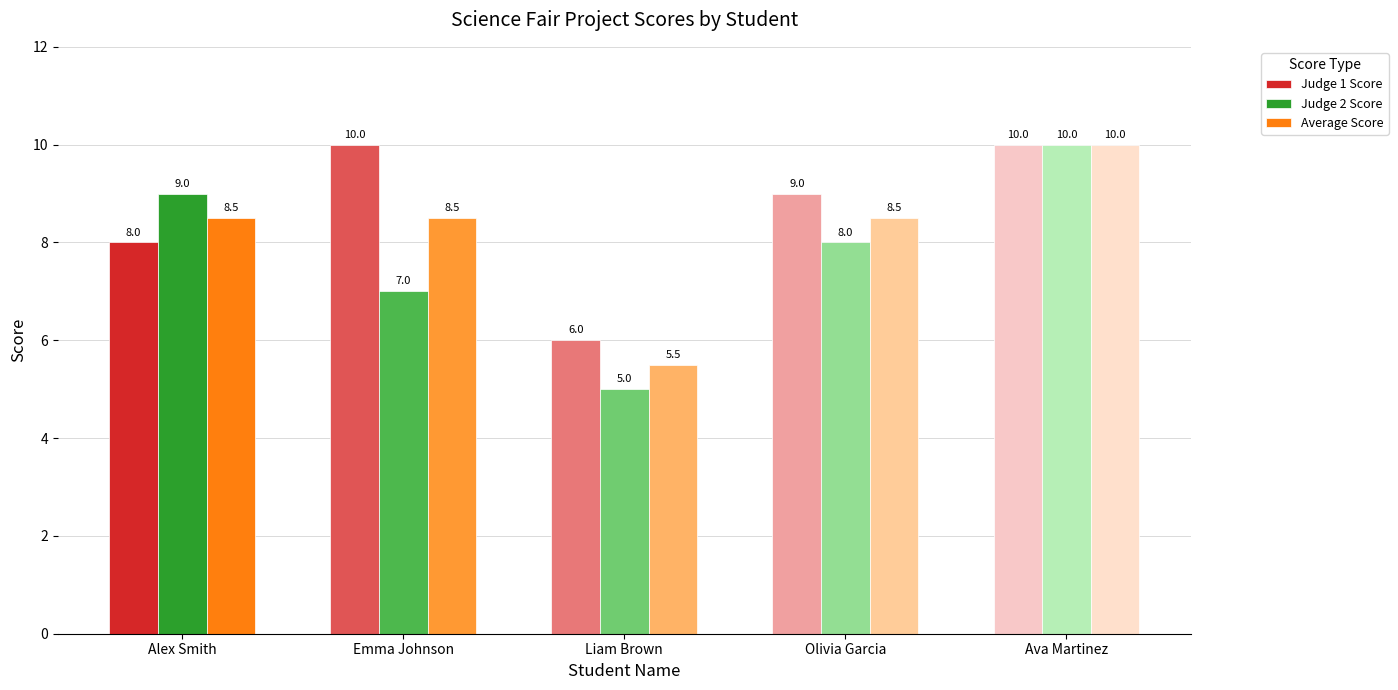

How many Judge 1 Score values are between 8 and 10?

4